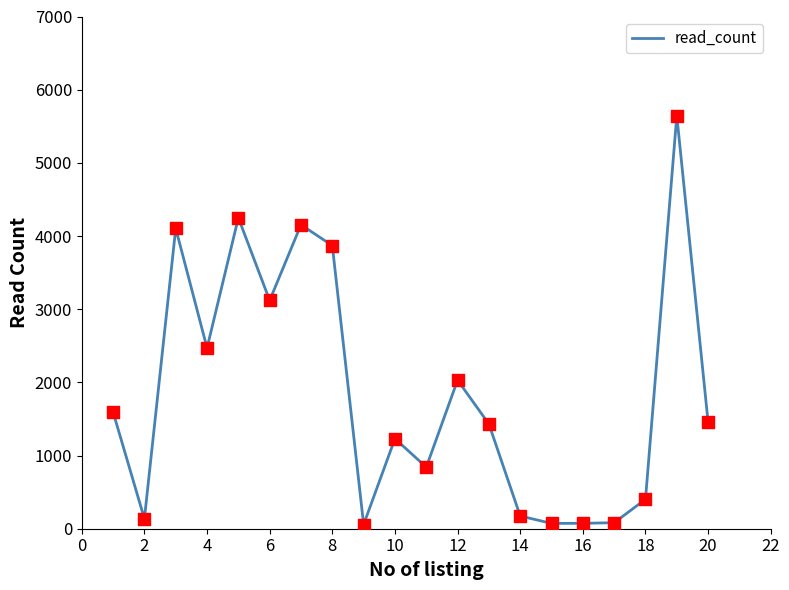

What is the maximum value shown in the chart?

5645